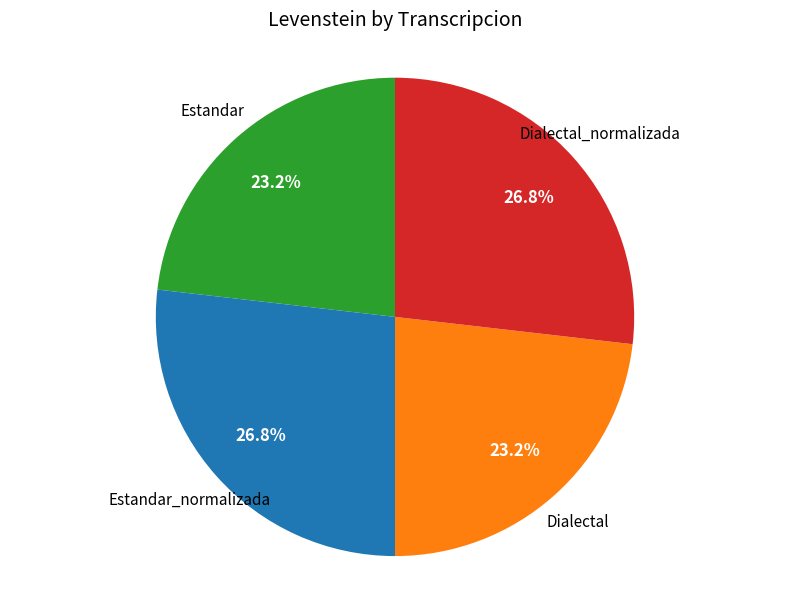

Count the number of slices in the pie.

4